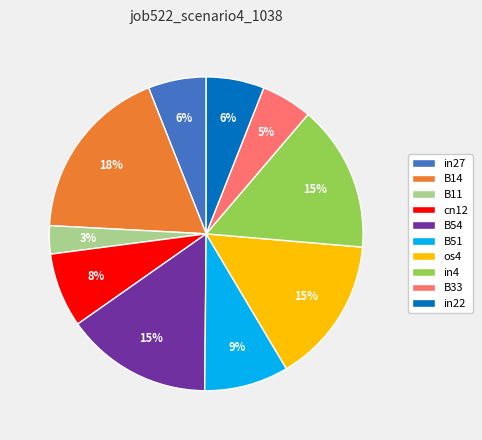

True or false: B14 accounts for 18% of the total.

True